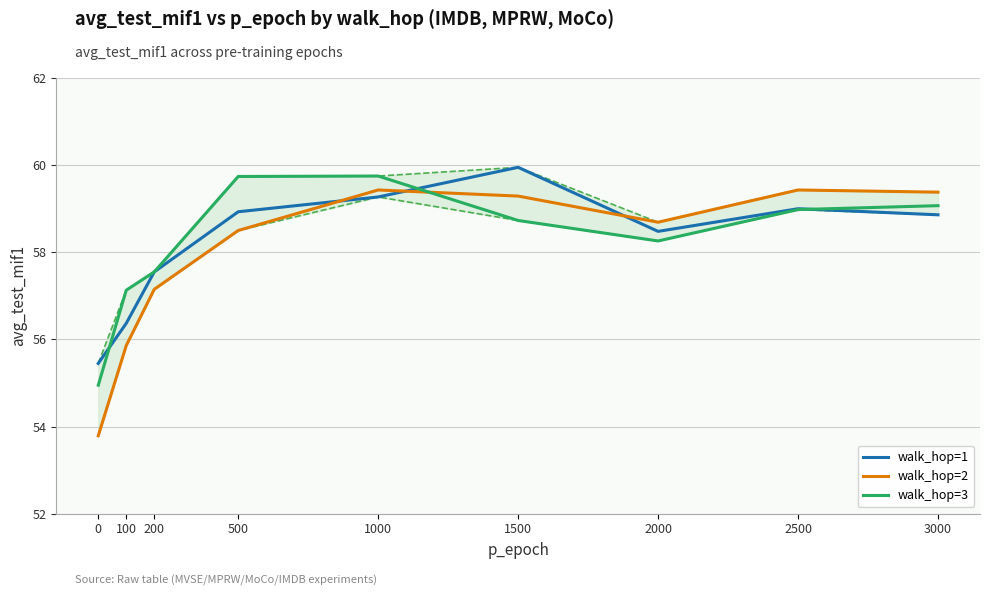

True or false: walk_hop=2 and walk_hop=1 cross at least once.

True